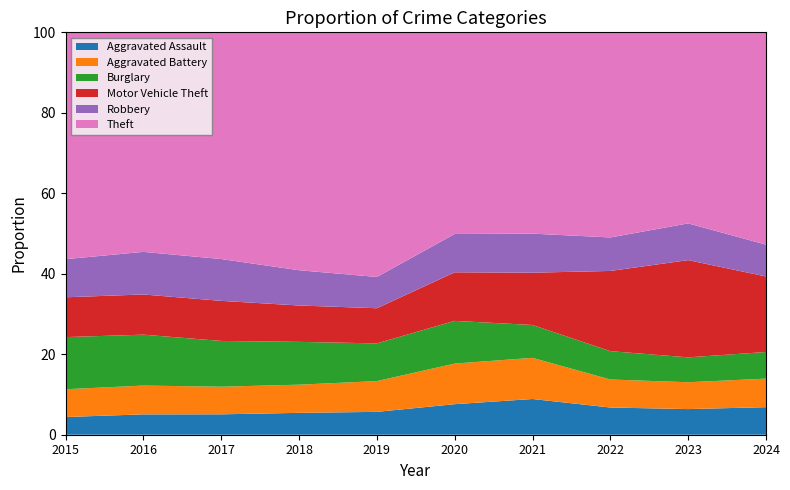

Reading left to right, extract all data points from this chart.

Aggravated Assault: 4480	5713	5793	6002	5841	6265	7242	7280	7712	7900
Aggravated Battery: 7019	8085	7845	7735	7858	8321	8347	7493	8077	8181
Burglary: 13184	14289	13001	11747	9638	8758	6661	7593	7481	7638
Motor Vehicle Theft: 10068	11285	11380	9985	8978	9959	10605	21466	29251	21648
Robbery: 9638	11960	11880	9681	7995	7855	7919	8963	11053	9133
Theft: 57352	61623	64386	65290	62497	41345	40818	54892	57469	60861